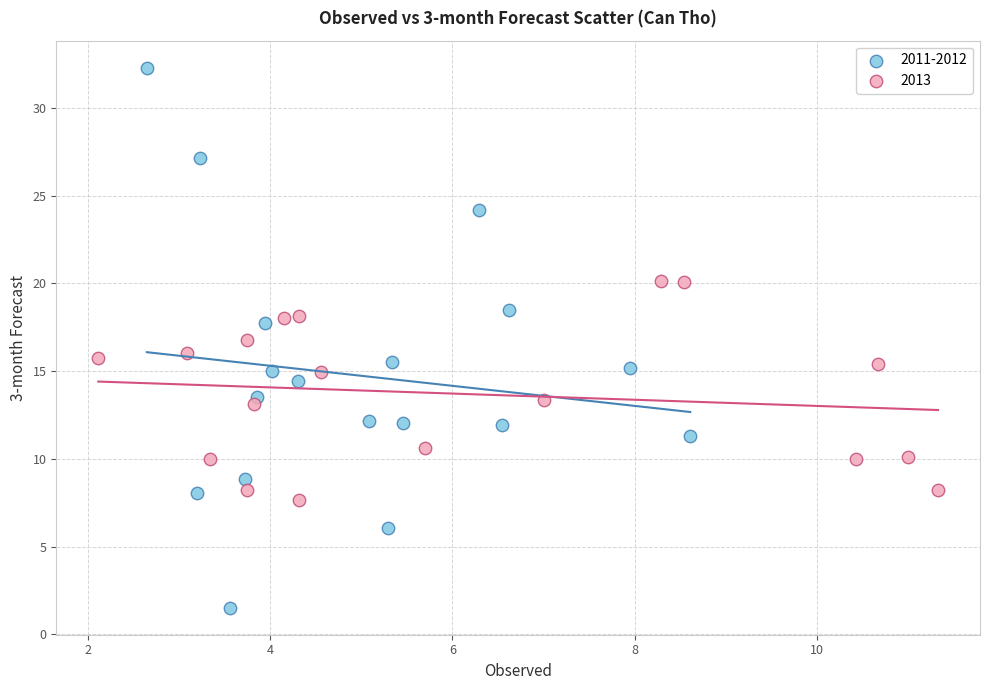

Which series contains the highest Y value?

2011-2012